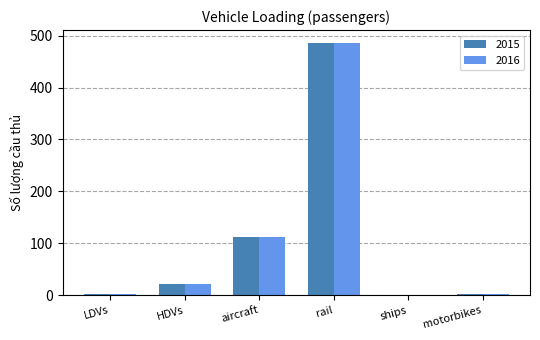

Is it true that 2015 equals 486.6 at rail?

True